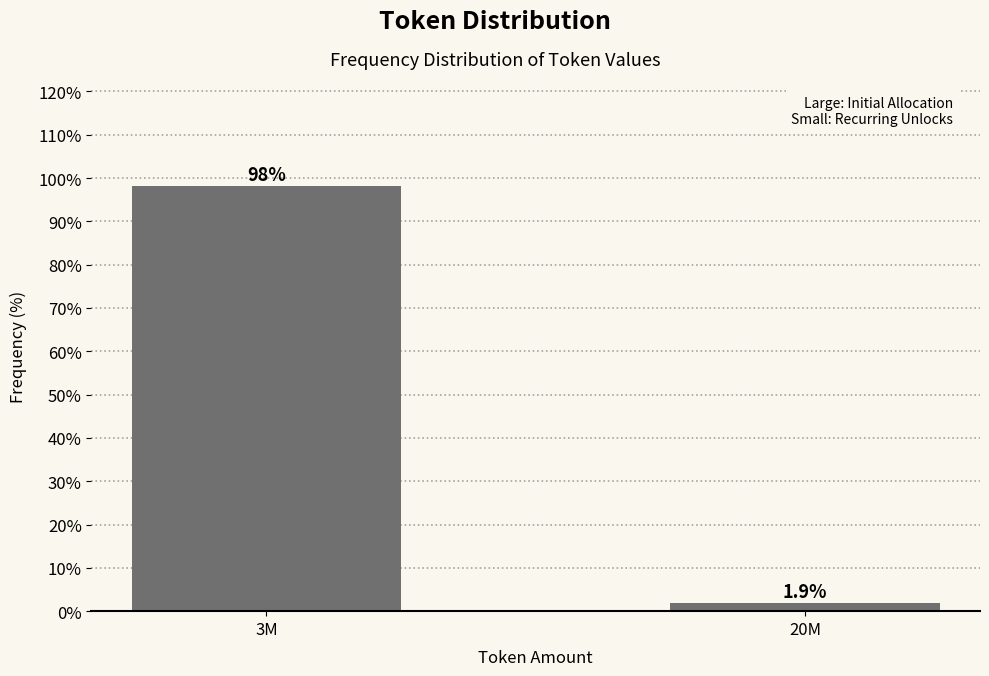

Reading left to right, what are all the values shown in this chart?

98.1	1.9